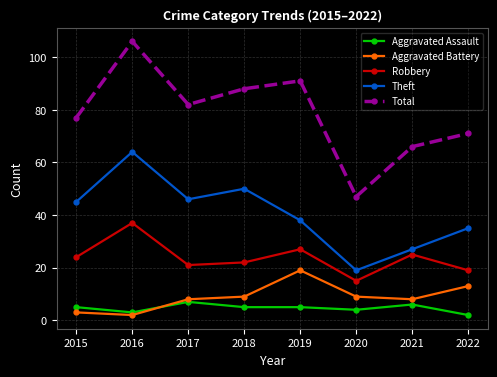

True or false: Aggravated Battery and Robbery cross at least once.

False